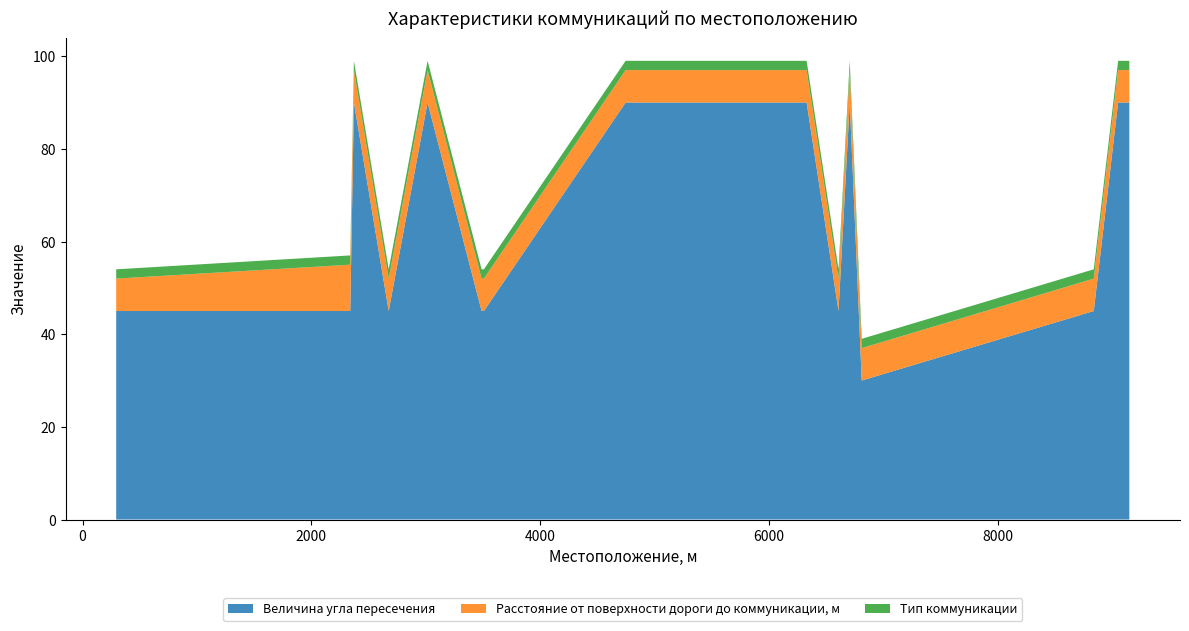

Reading left to right, extract all data points from this chart.

Величина угла пересечения: 294=45	2340=45	2372=90	2676=45	3016=90	3488=45	3508=45	4747=90	6329=90	6608=45	6706=90	6811=30	8839=45	9052=90	9150=90
Расстояние от поверхности дороги до коммуникации, м: 294=7	2340=10	2372=7	2676=7	3016=7	3488=7	3508=7	4747=7	6329=7	6608=7	6706=7	6811=7	8839=7	9052=7	9150=7
Тип коммуникации: 294=2	2340=2	2372=2	2676=2	3016=2	3488=2	3508=2	4747=2	6329=2	6608=2	6706=2	6811=2	8839=2	9052=2	9150=2